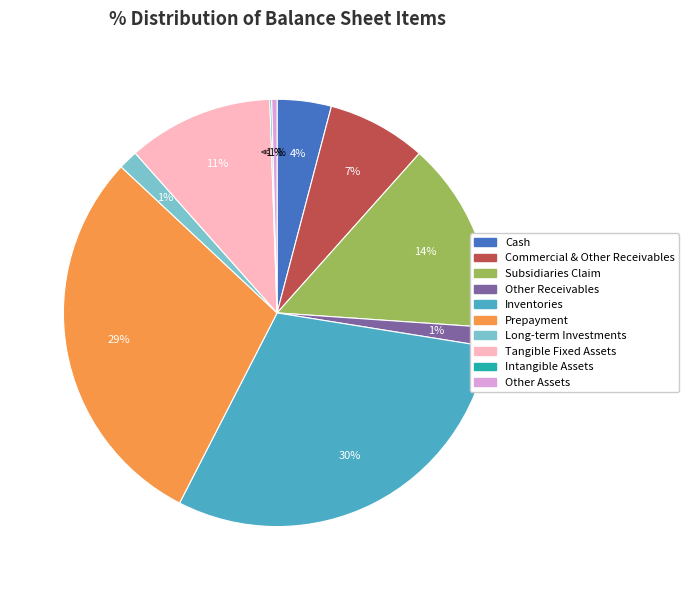

Rank the categories by value from lowest to highest.

intangible_assets, other_assets, other receivables, long_term_investments, cash, comercial_and_other_receivables, tangible_fixed-assets, subsidiaries_claim, prepayment, inventories